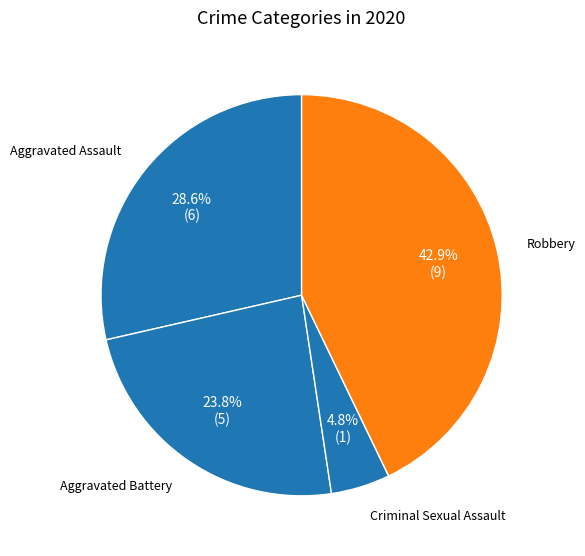

The Robbery slice represents 43% of the pie. True or false?

True